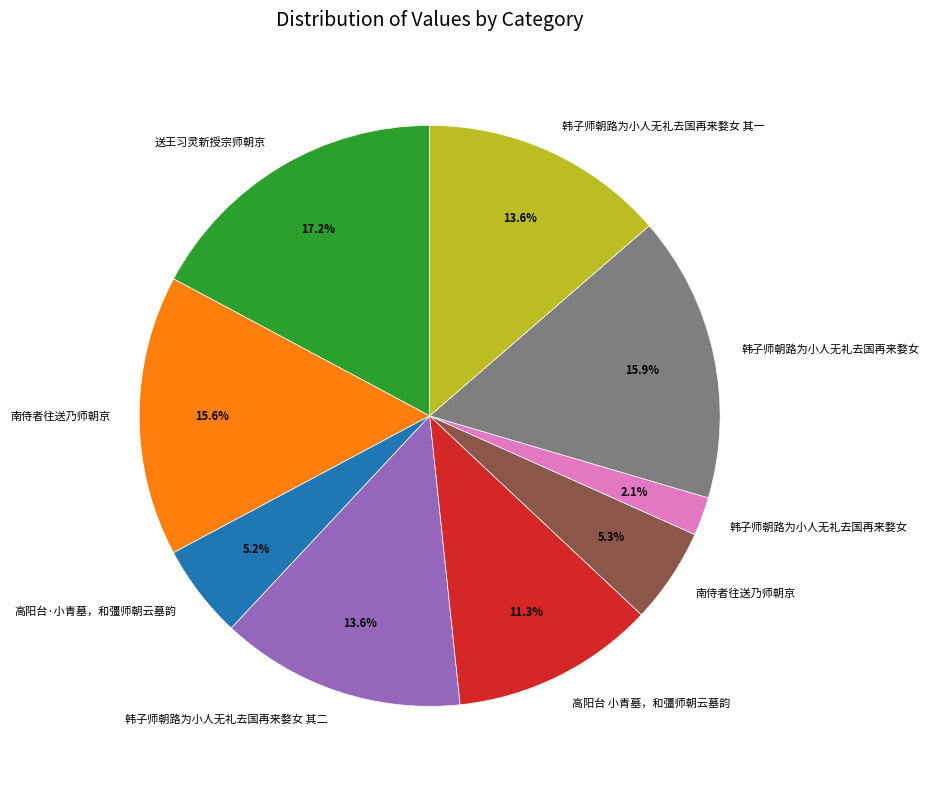

Is there a majority slice in this chart?

No